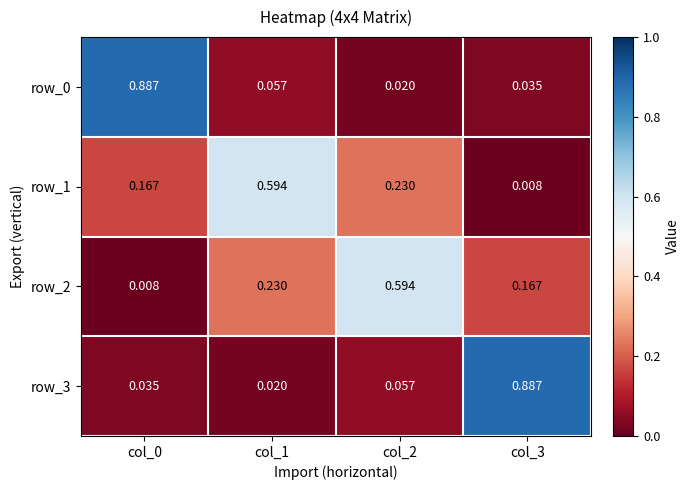

Is the value of row_2 at col_3 greater than the value of row_3 at col_3?

No